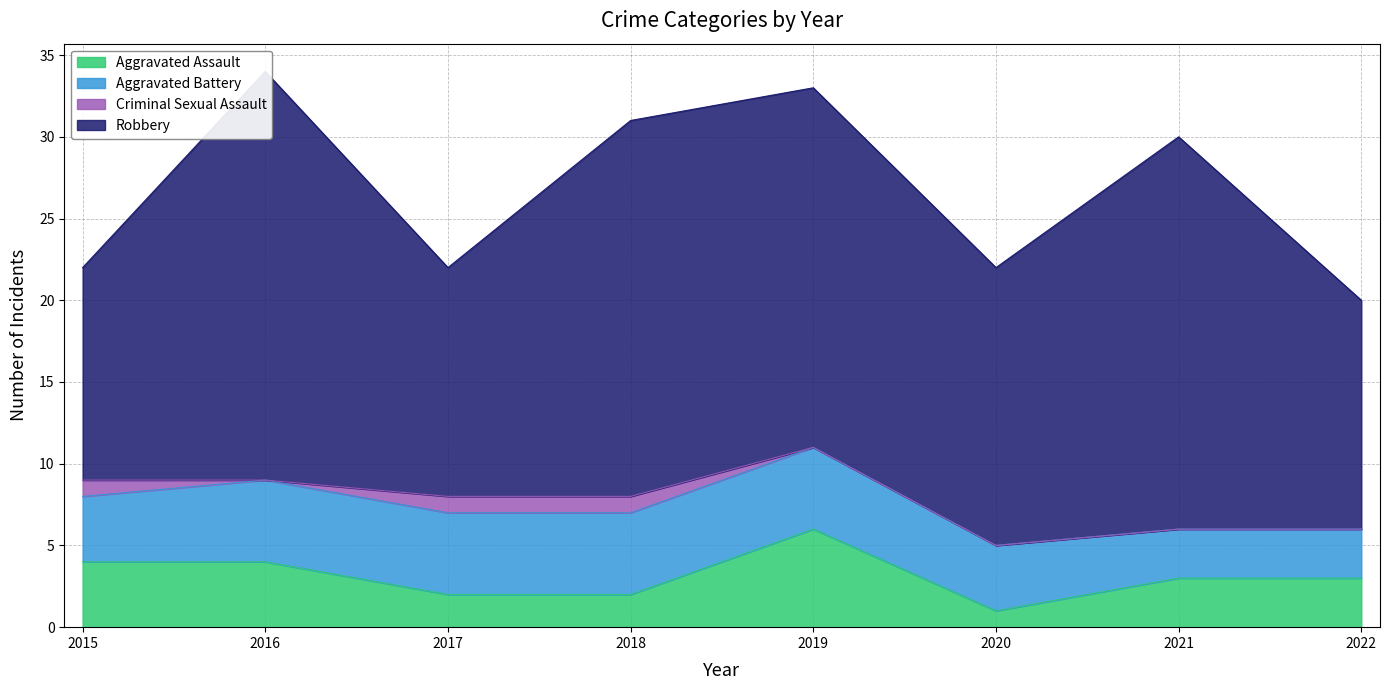

Is it true that Criminal Sexual Assault equals 2 at 2018?

False